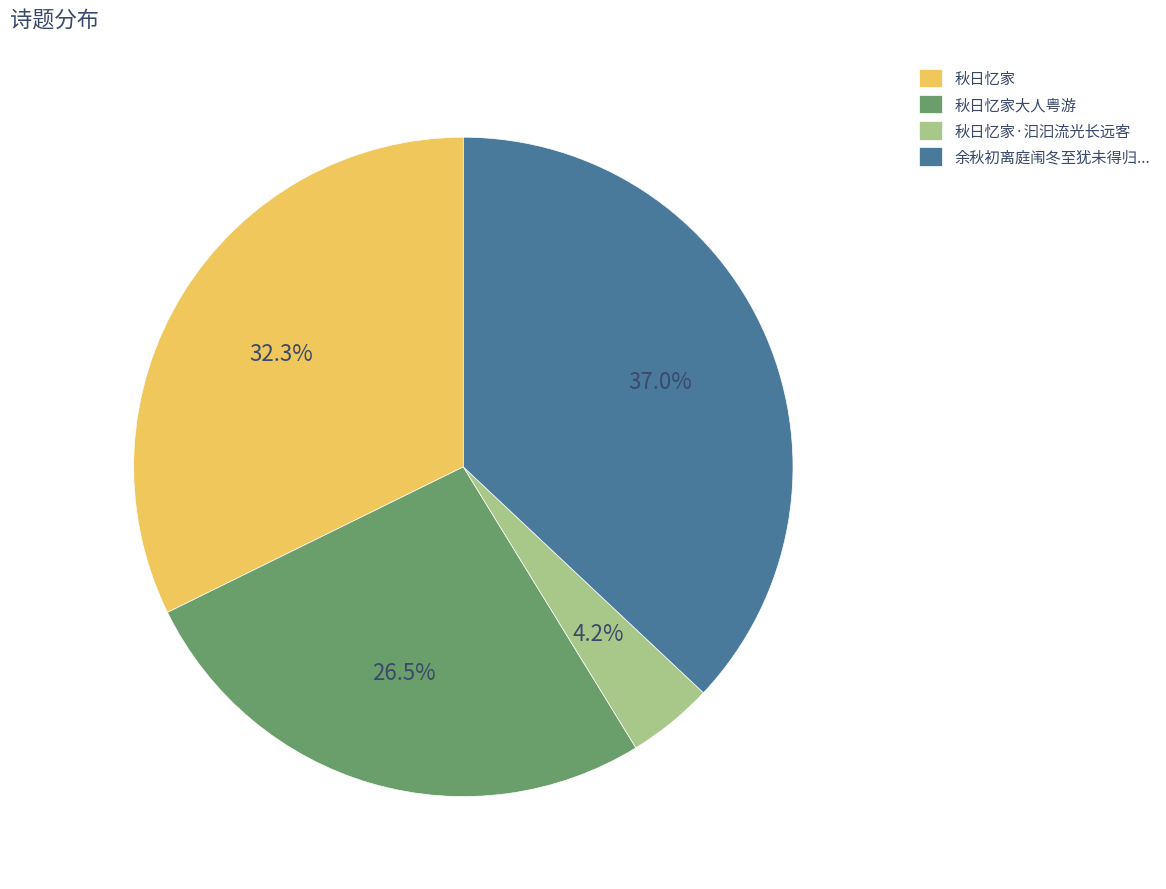

Is there a majority slice in this chart?

No